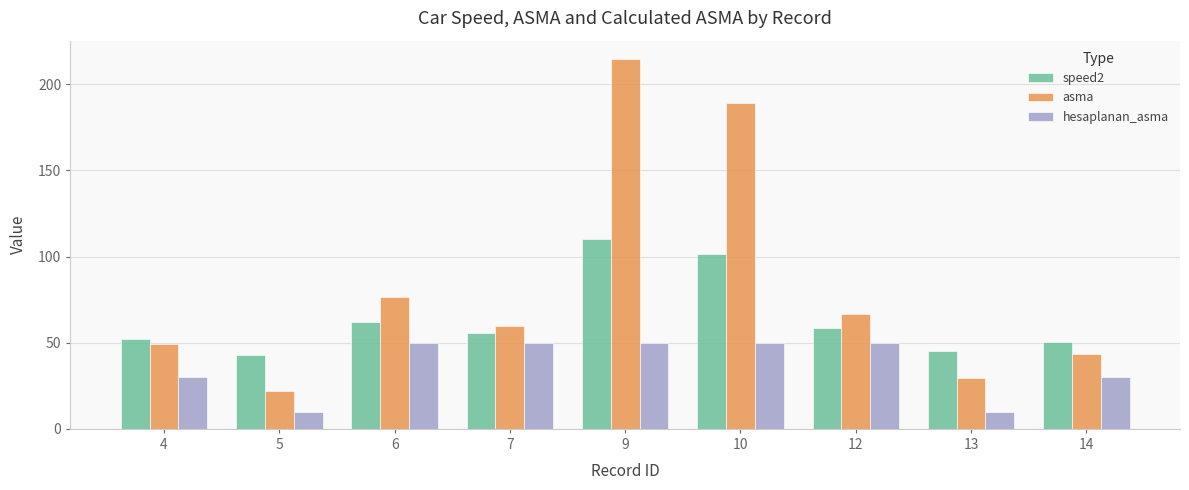

What is the difference between the highest and lowest values at 13?

35.3